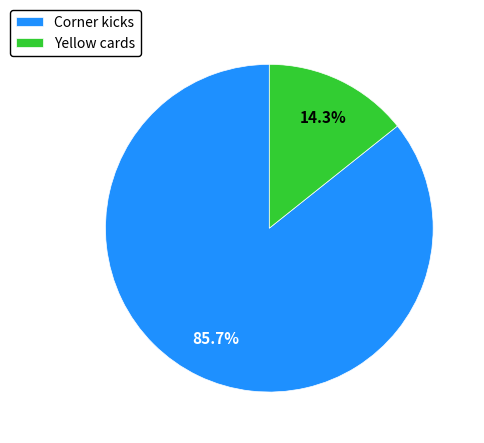

To the nearest percent, what is the difference between the largest and smallest slice percentages?

71%